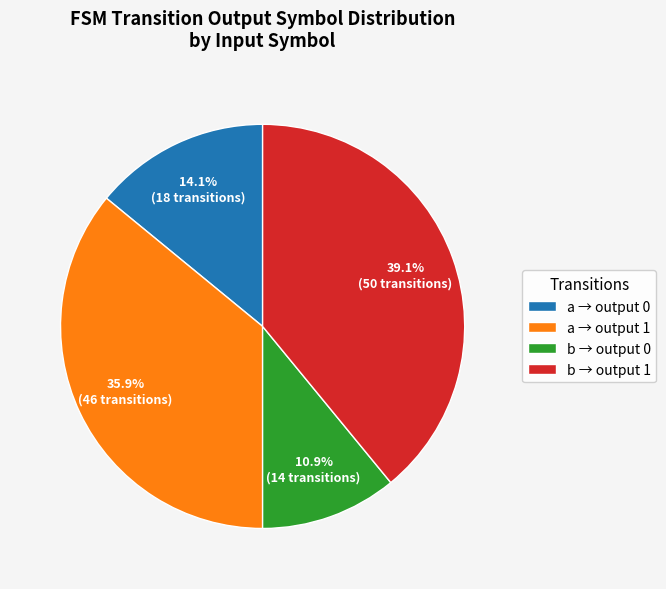

What portion of the pie excludes a → output 0?

85.9%